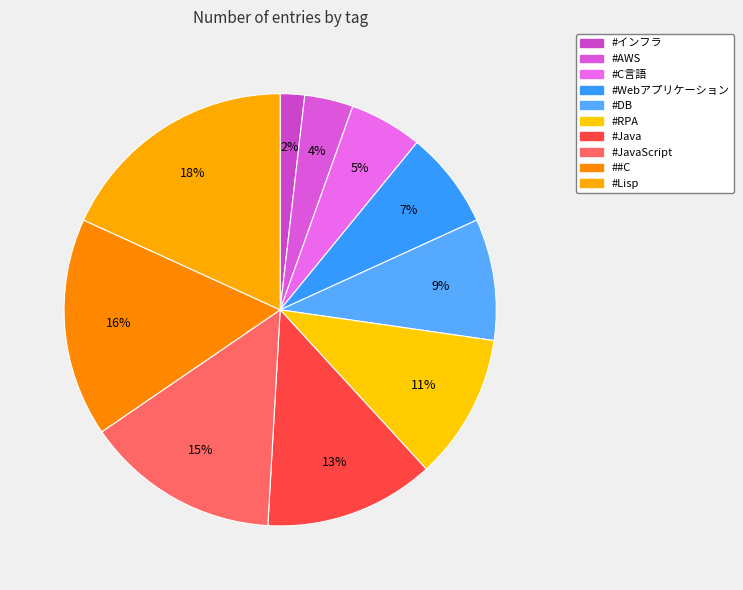

To the nearest percent, what percentage of the pie is #インフラ?

2%